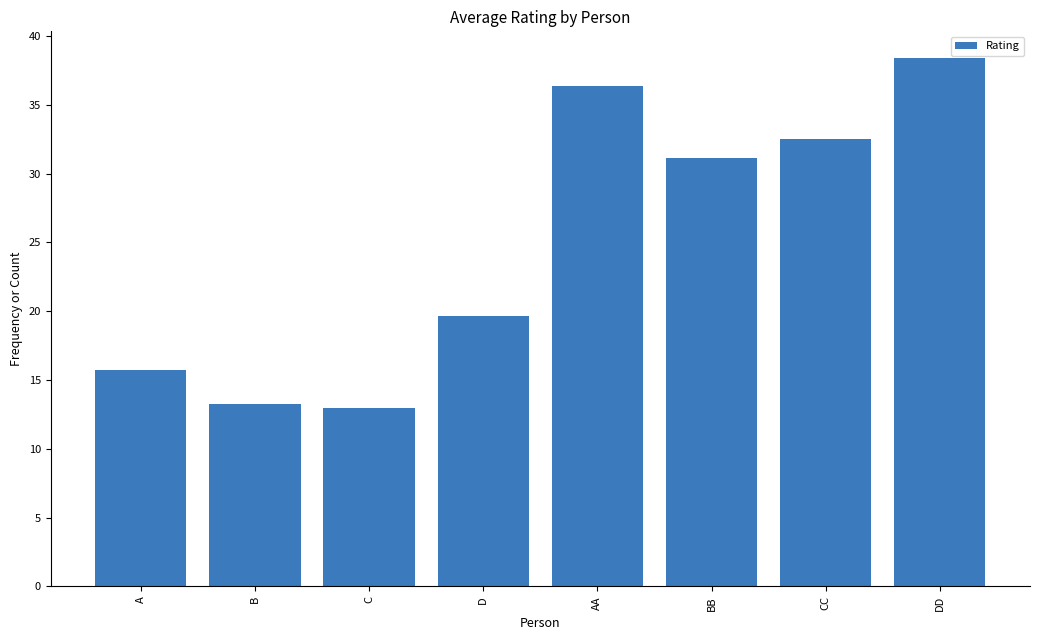

Reading right to left, list all the values displayed in this chart.

38.4	32.6	31.2	36.4	19.6	13.0	13.3	15.7